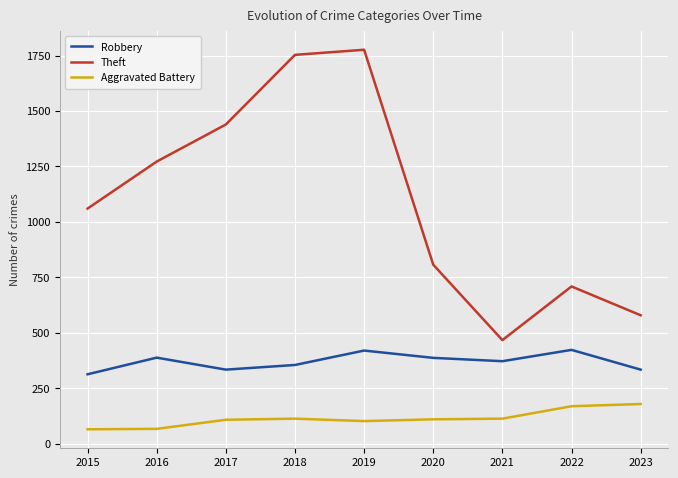

What is the difference between the maximum and minimum values in the Robbery series?

110